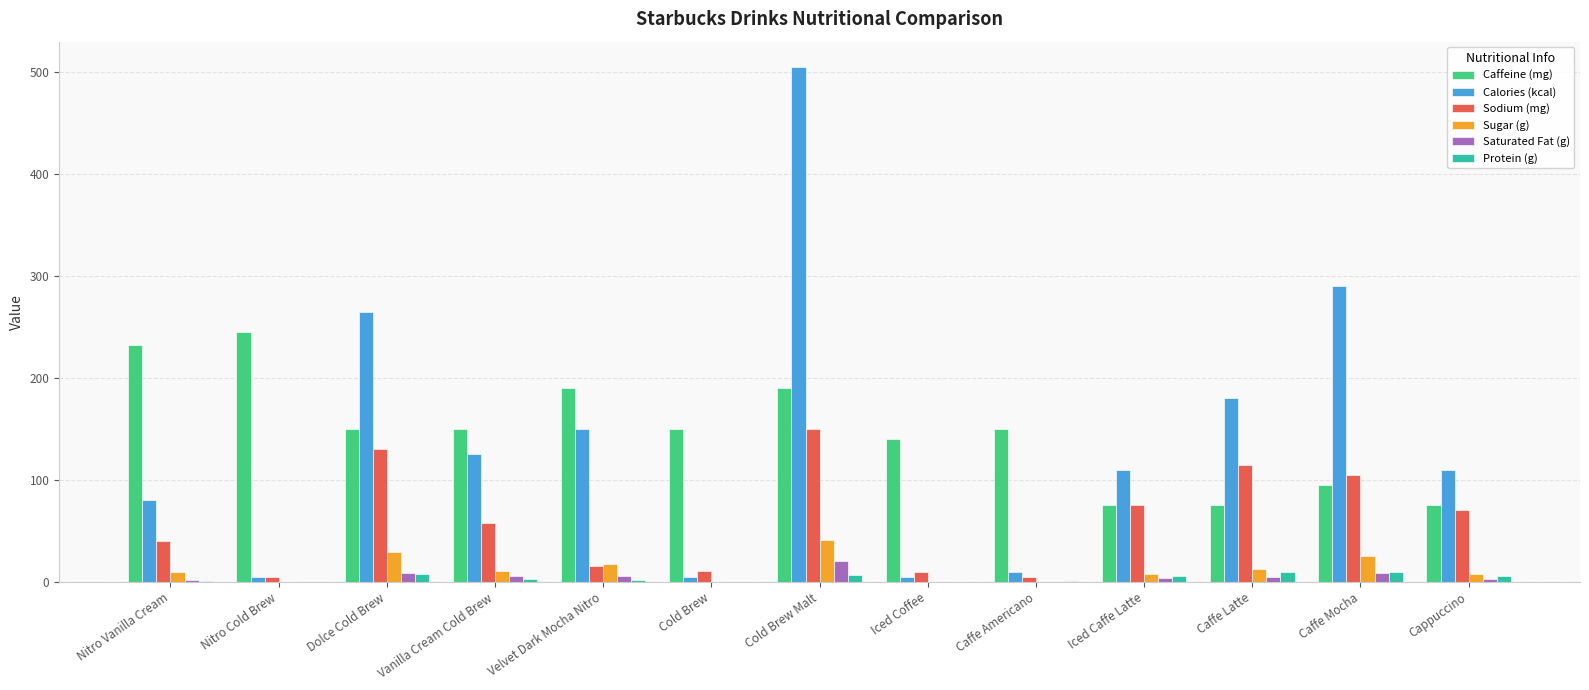

Is the value of Calories (kcal) at Vanilla Cream Cold Brew greater than the value of Protein (g) at Velvet Dark Mocha Nitro?

Yes